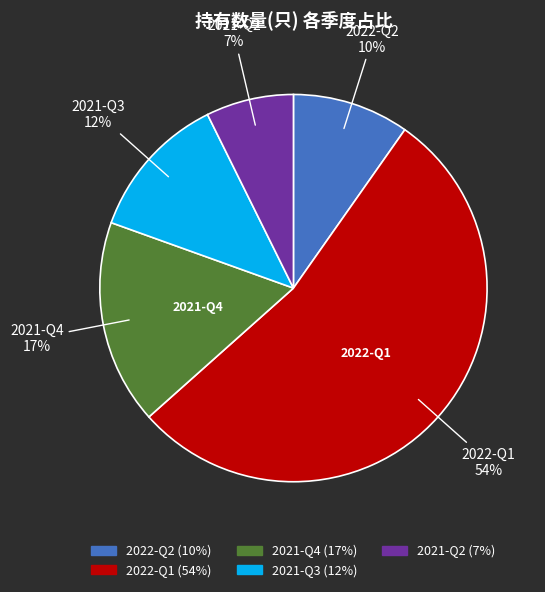

Which slice is the largest?

2022-Q1